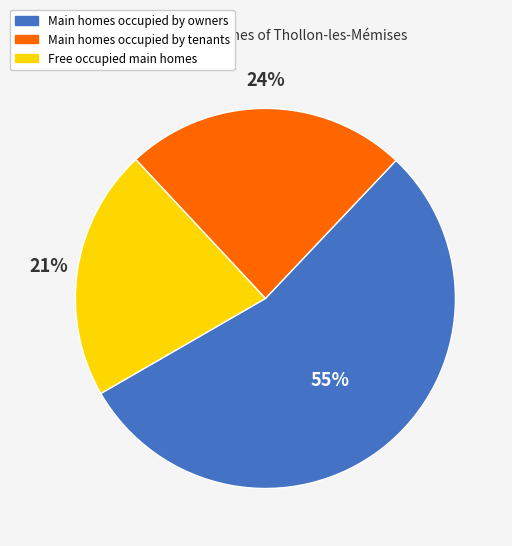

How many segments does this pie chart have?

3